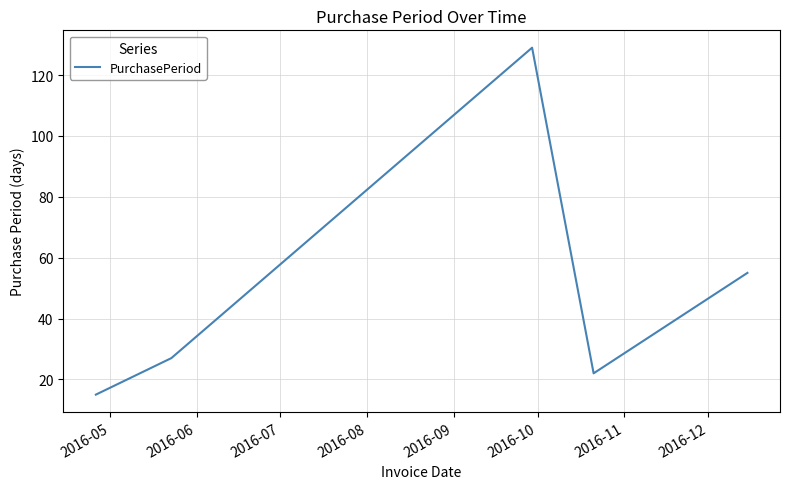

What is the sum of all values?

248